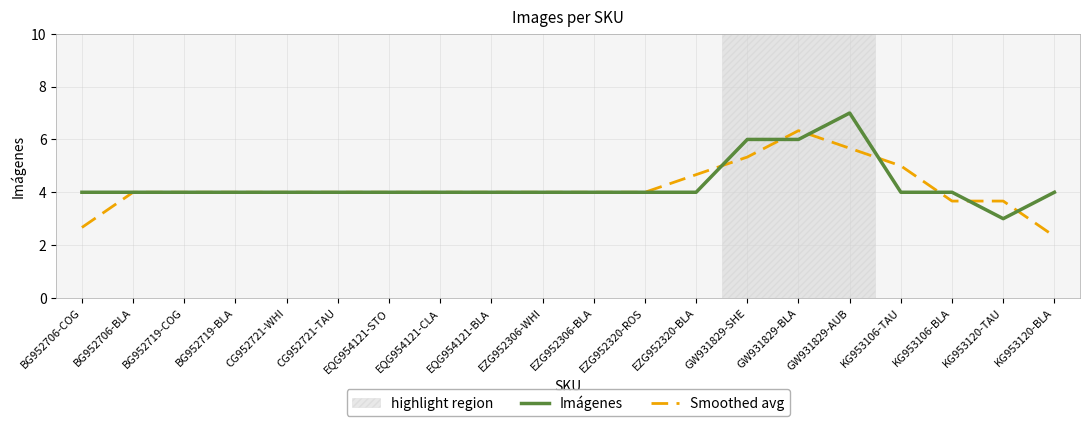

True or false: Imágenes has a value of 2.6 at EZG952306-WHI.

False